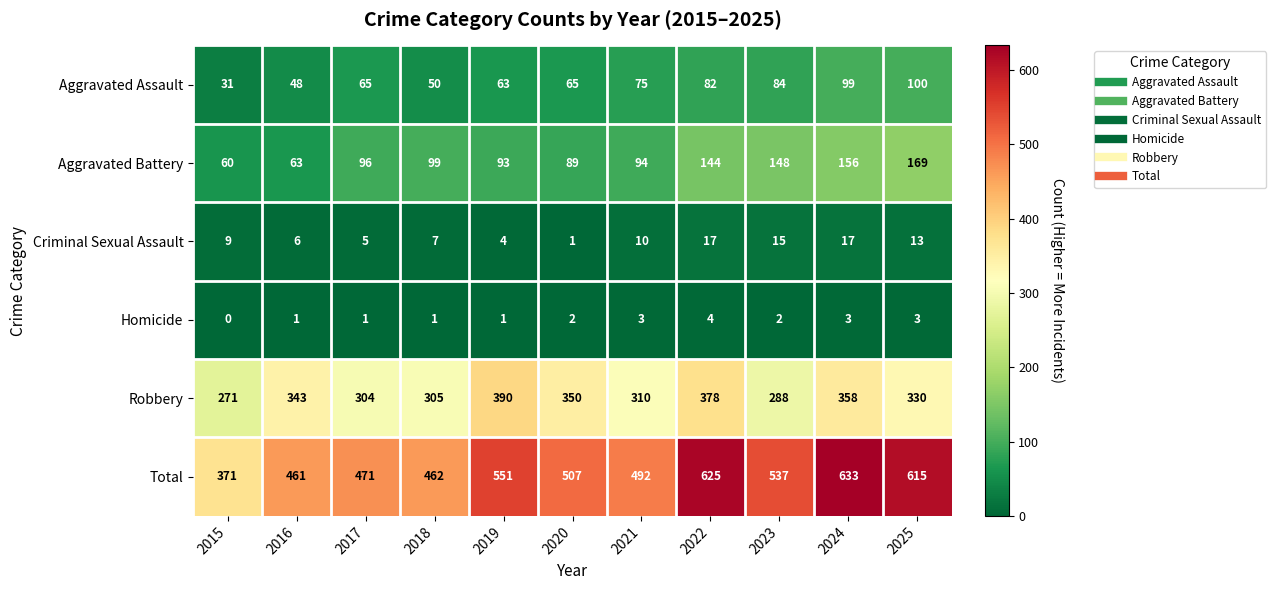

Is it true that Criminal Sexual Assault equals 9 at 2023?

False